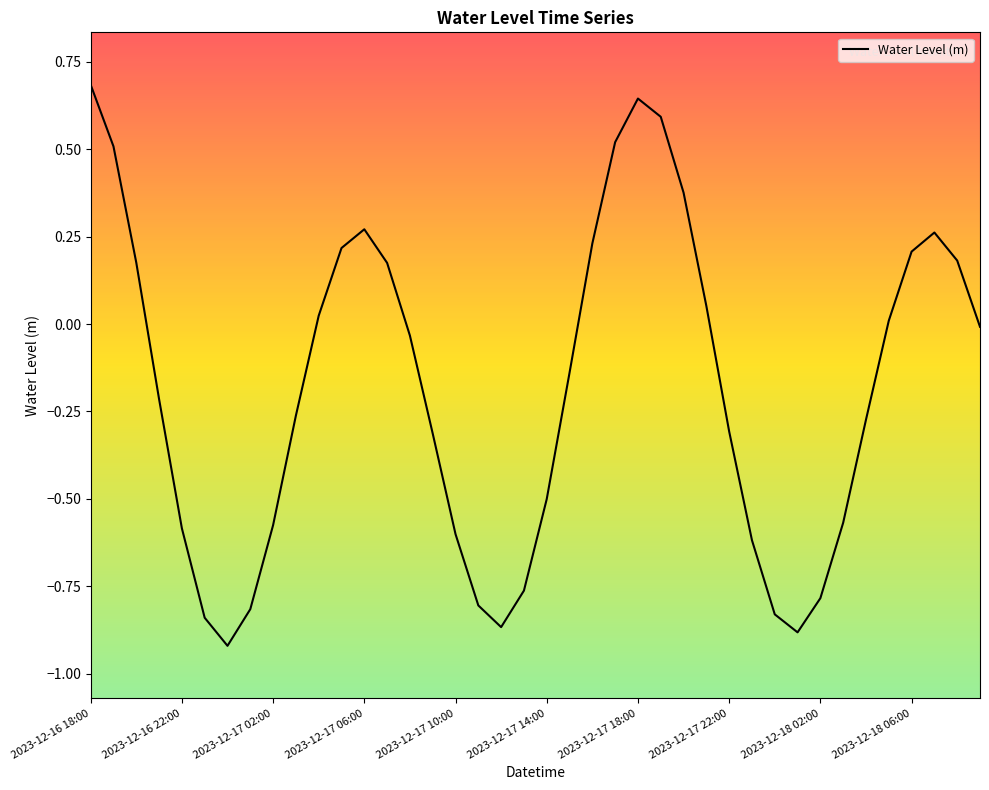

What is the maximum value shown in the chart?

0.7